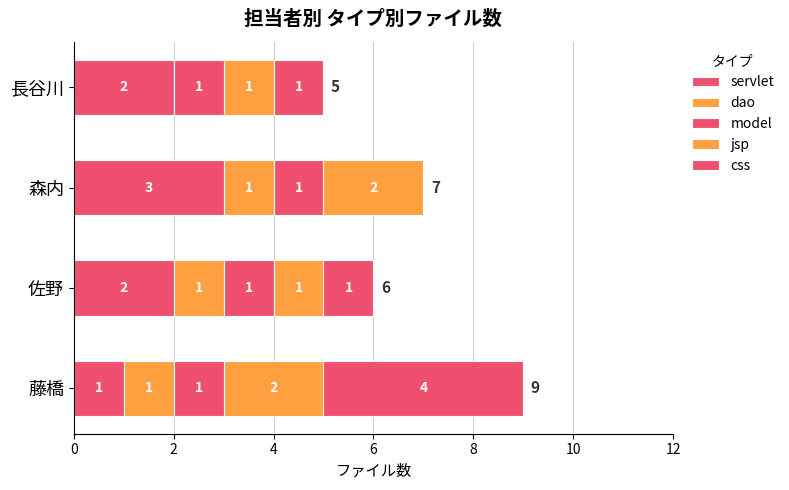

Count the servlet values in the range 2 to 3.

3